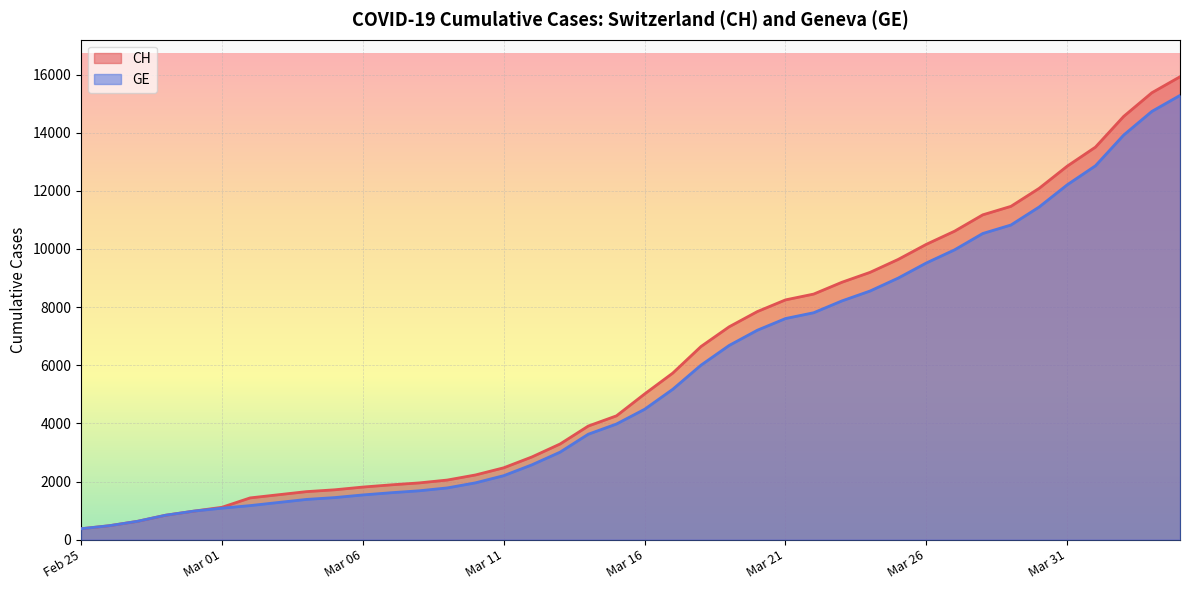

True or false: GE has more than 2 interior local peaks.

False